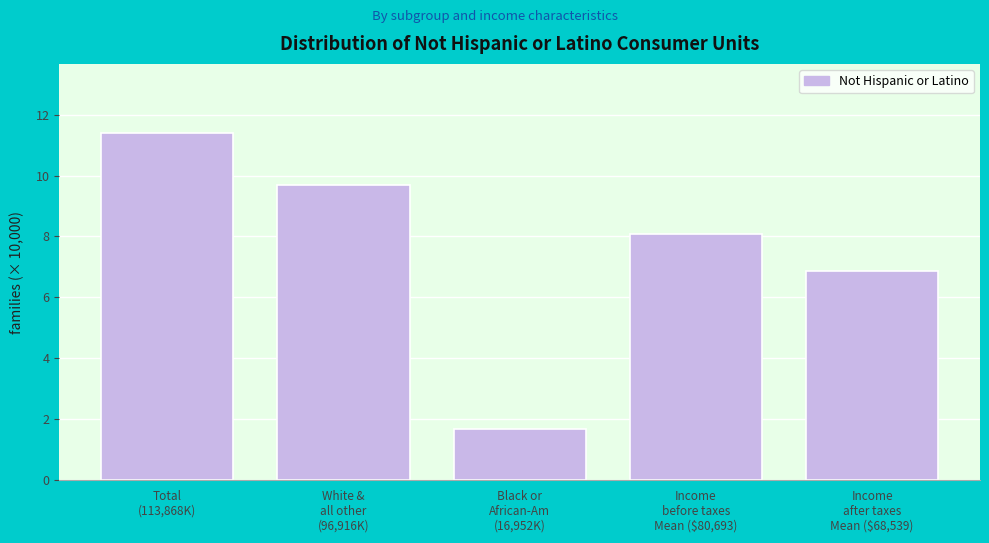

Reading left to right, list all the values displayed in this chart.

11.4	9.7	1.7	8.1	6.9